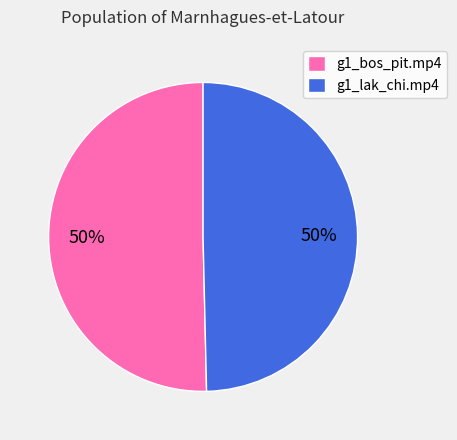

To the nearest percent, what is the average slice percentage?

50%